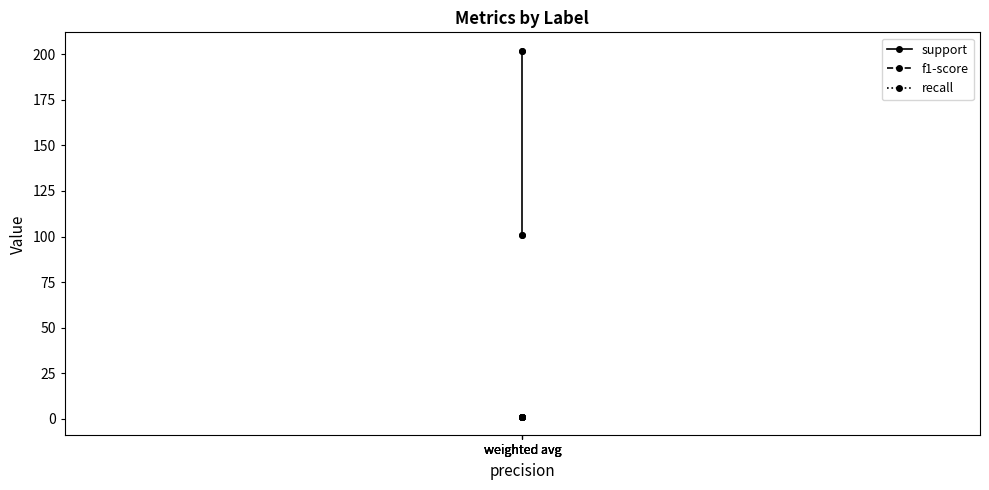

How many lines are shown in the chart?

3